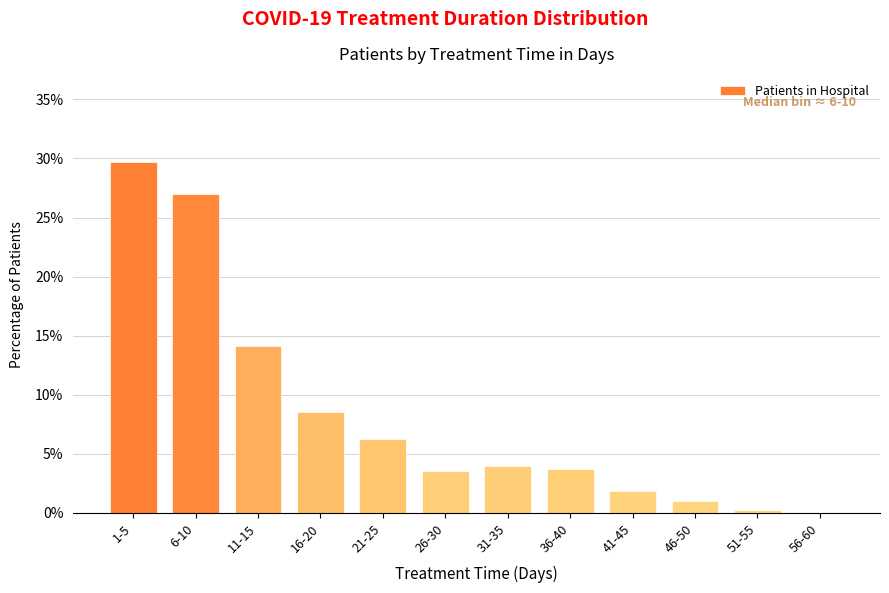

Reading left to right, extract all data points from this chart.

1-5=29.7	6-10=27.0	11-15=14.1	16-20=8.5	21-25=6.2	26-30=3.5	31-35=4.0	36-40=3.7	41-45=1.9	46-50=1.0	51-55=0.2	56-60=0.0